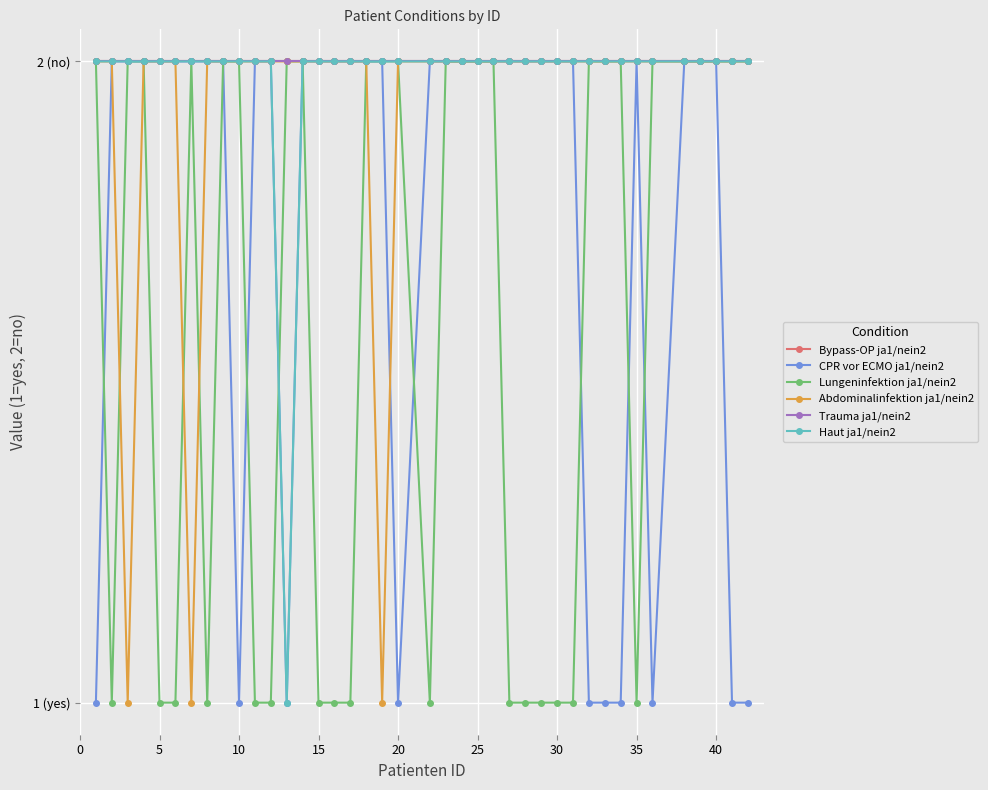

Is this an area chart (filled region under the line)?

No